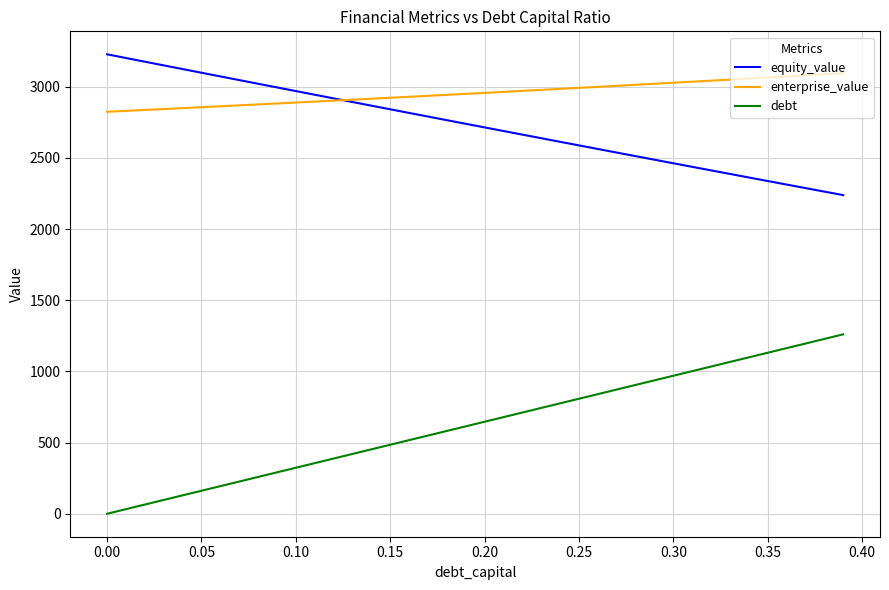

What is the maximum value for equity_value?

3227.9